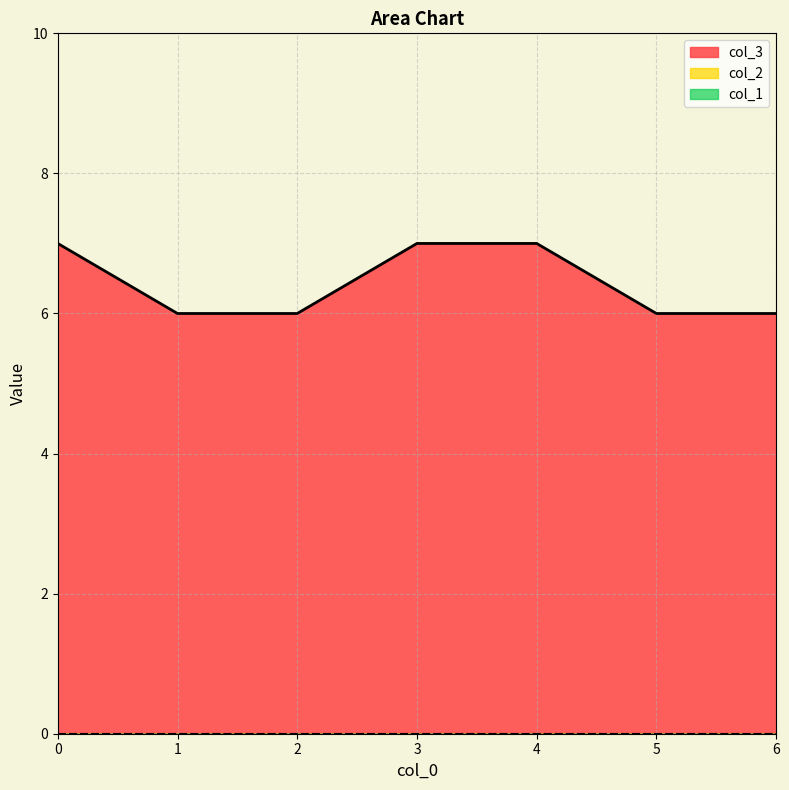

At how many categories does at least one series exceed 0?

7